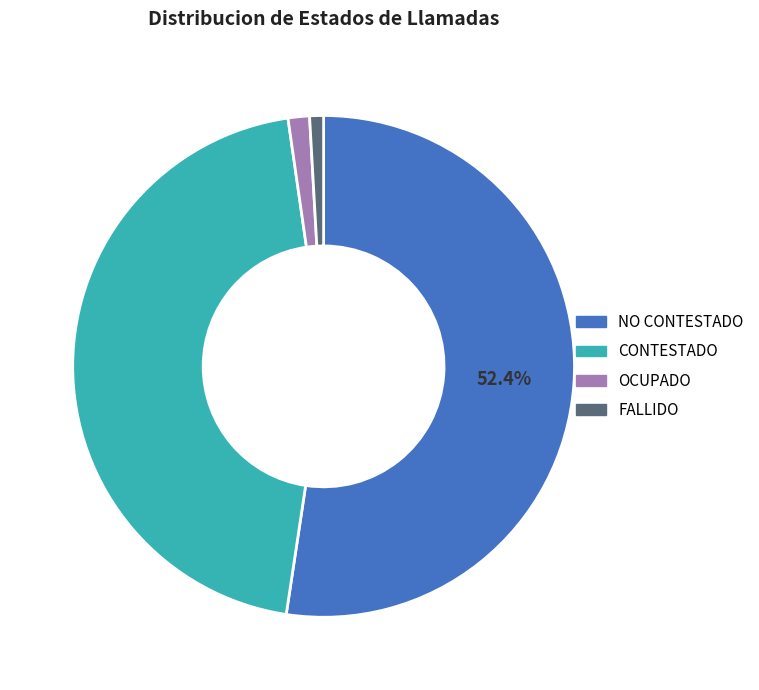

Is the sum of NO CONTESTADO and CONTESTADO greater than half?

Yes